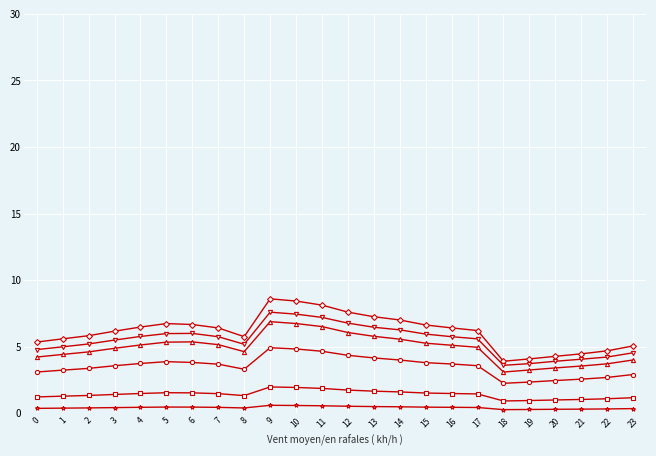

What is the maximum value shown in the chart?

8.6